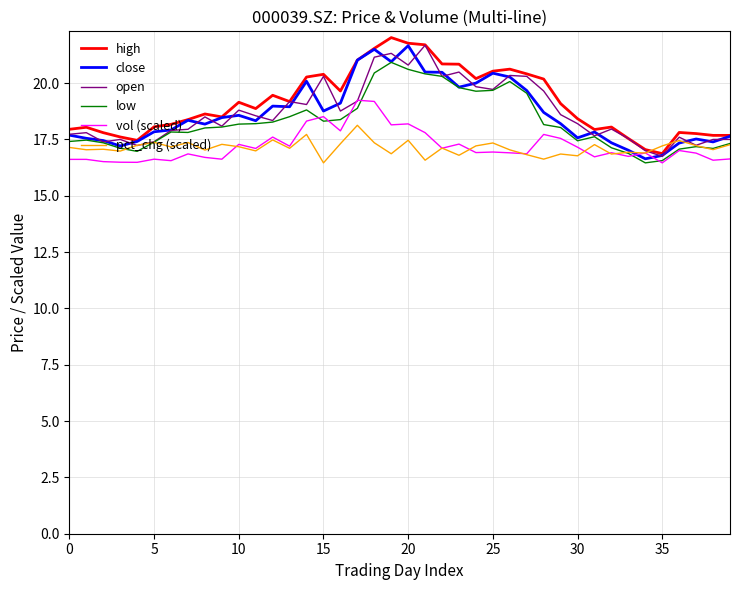

What is the smallest value displayed?

16.5